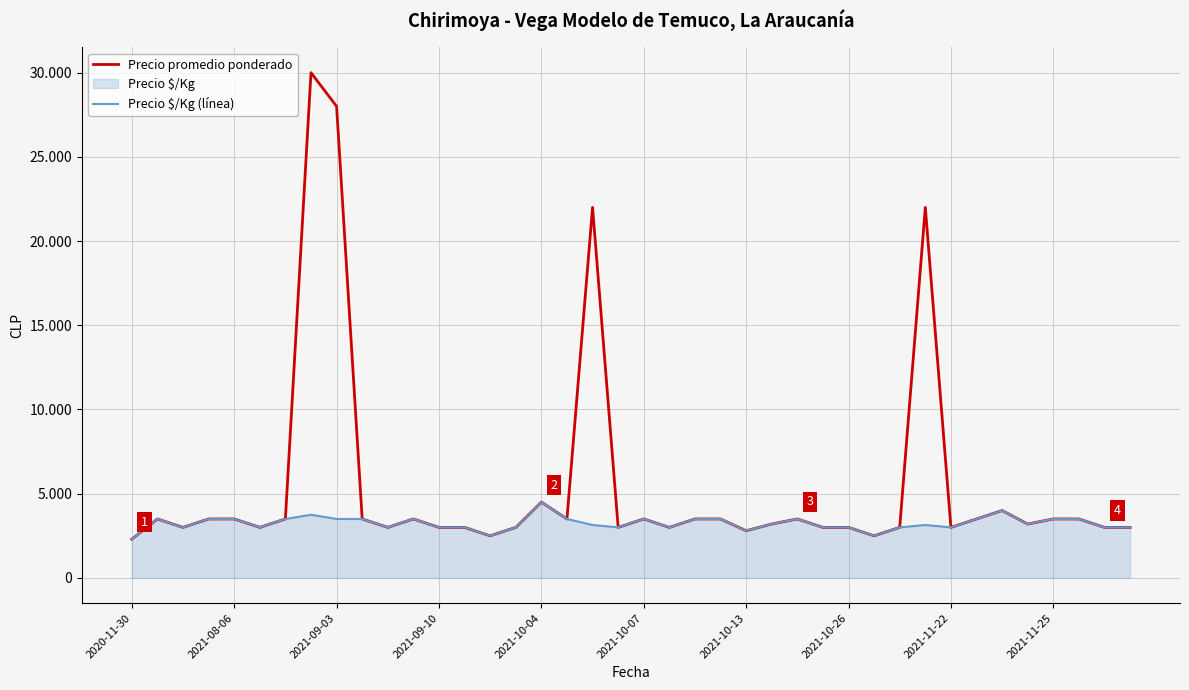

True or false: Precio $/Kg (línea) has more than 1 interior local peaks.

True